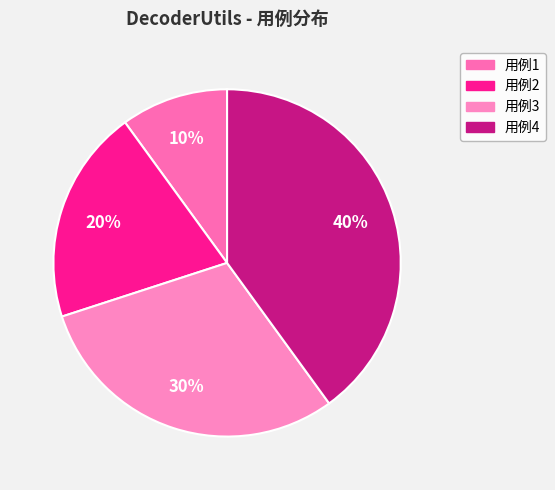

To the nearest percent, what is the difference between the largest and smallest slice percentages?

30%